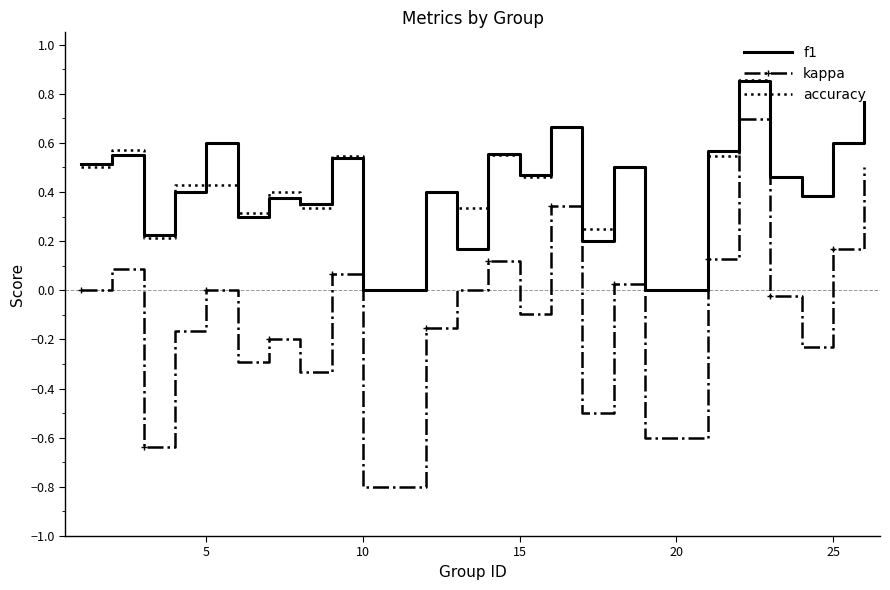

What is the minimum value shown in the chart?

-0.8